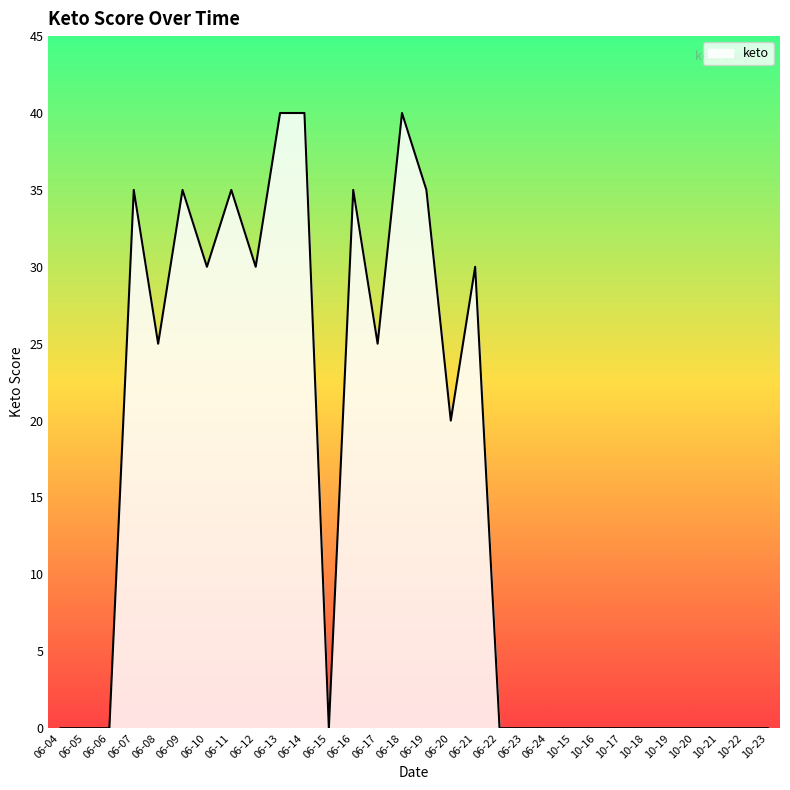

What is the greatest value displayed?

40